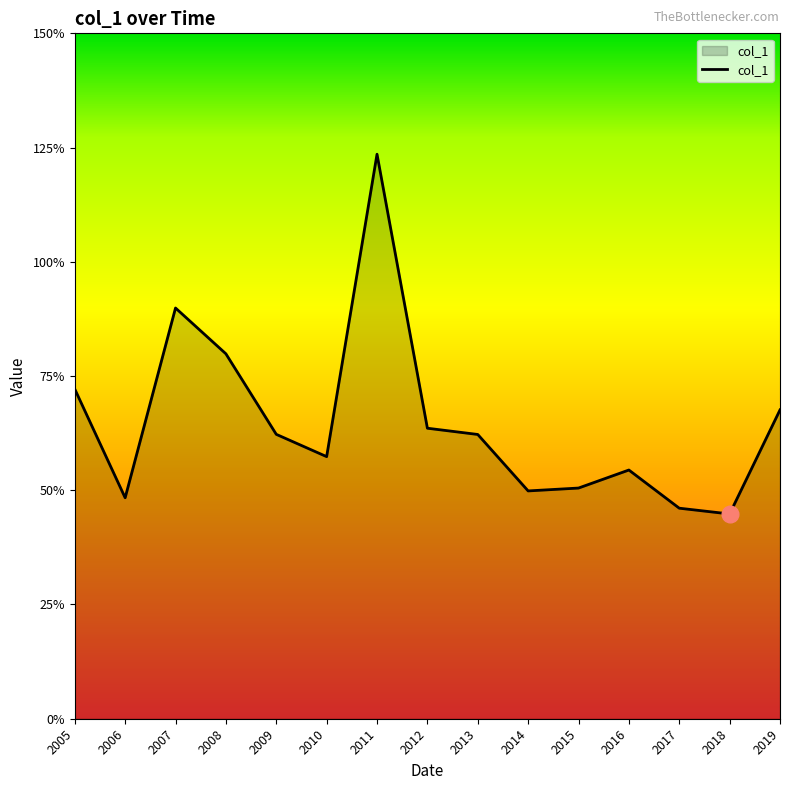

Where is the data nearest to the value 0?

2018